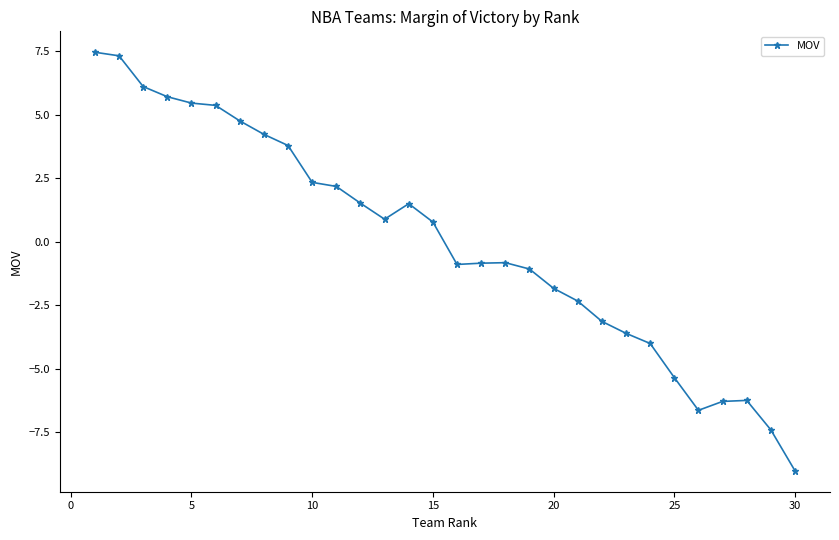

True or false: there are more than 1 points higher than both neighbors.

True